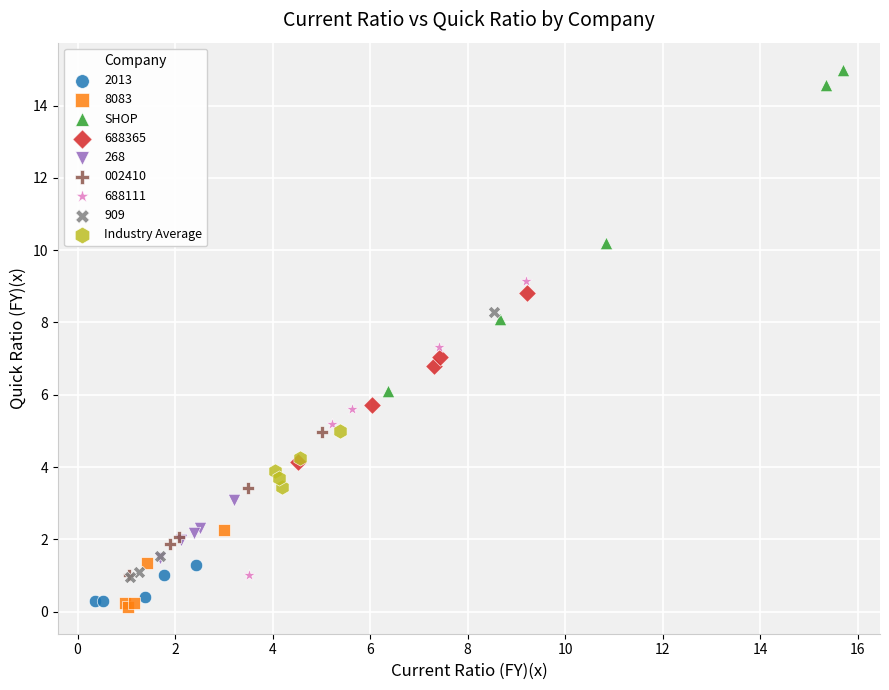

What are all the series names shown in the legend?

2013, 8083, SHOP, 688365, 268, 002410, 688111, 909, Industry Average